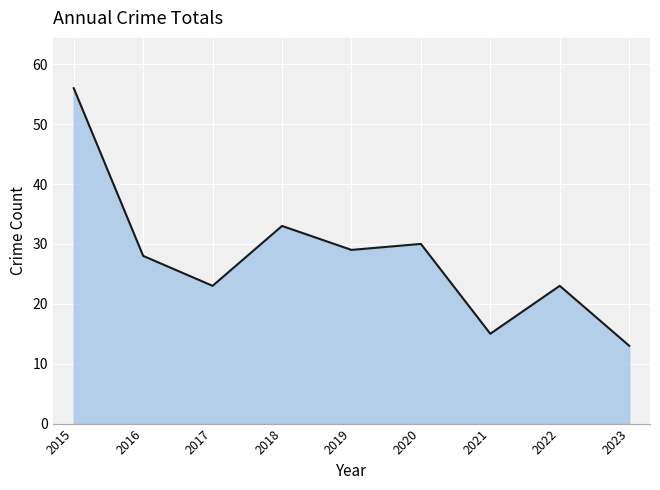

Reading left to right, transcribe all the data shown in this chart.

2015=56	2016=28	2017=23	2018=33	2019=29	2020=30	2021=15	2022=23	2023=13